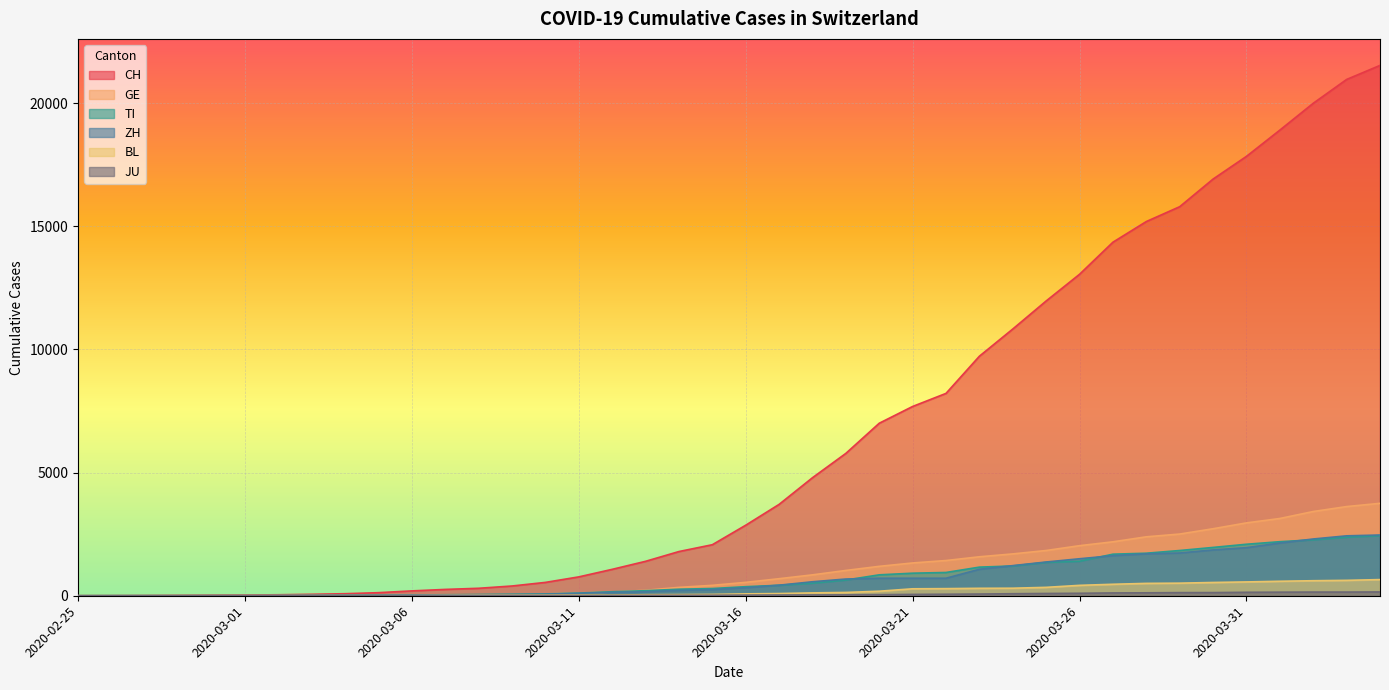

Is it true that CH equals 9 at 2020-02-29?

False